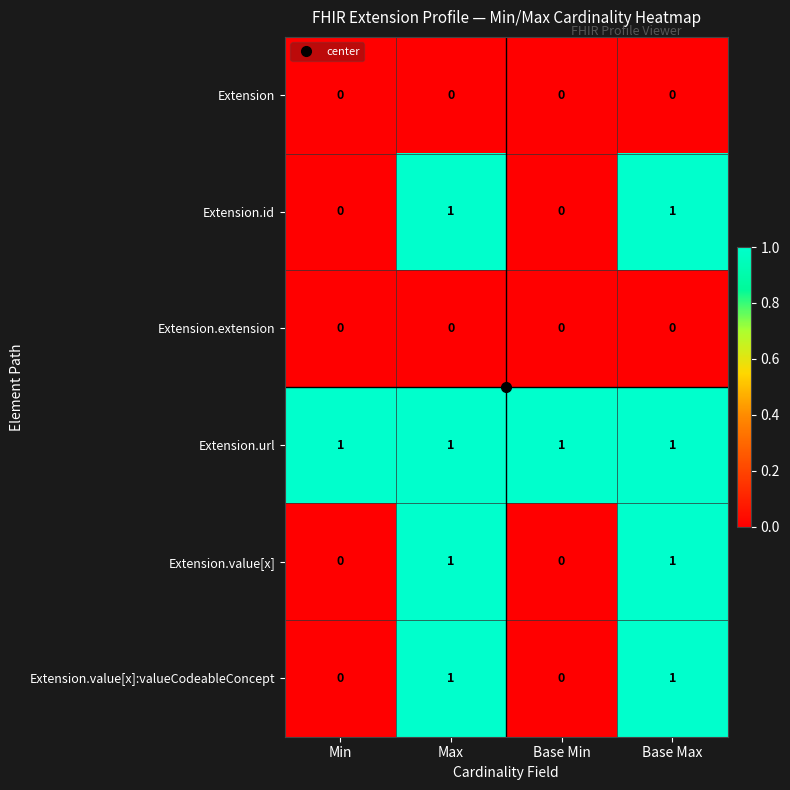

How many Extension.value[x]:valueCodeableConcept values are between 0 and 1?

4